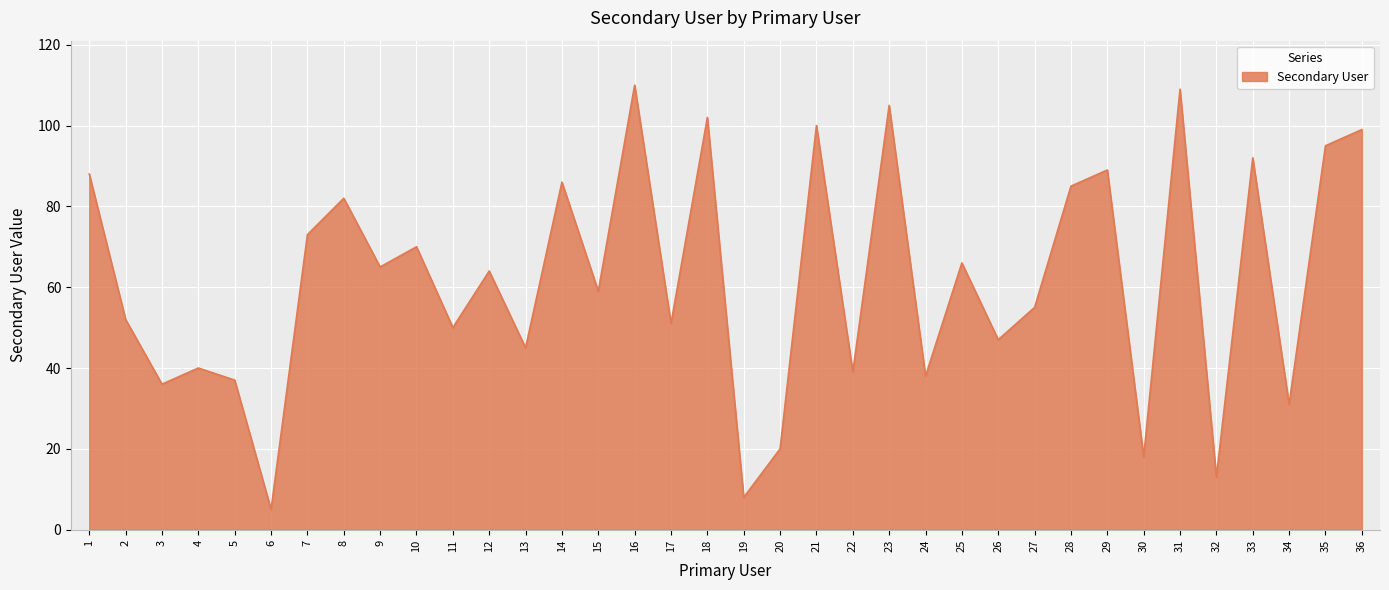

At which category does the chart reach its minimum across all series?

6